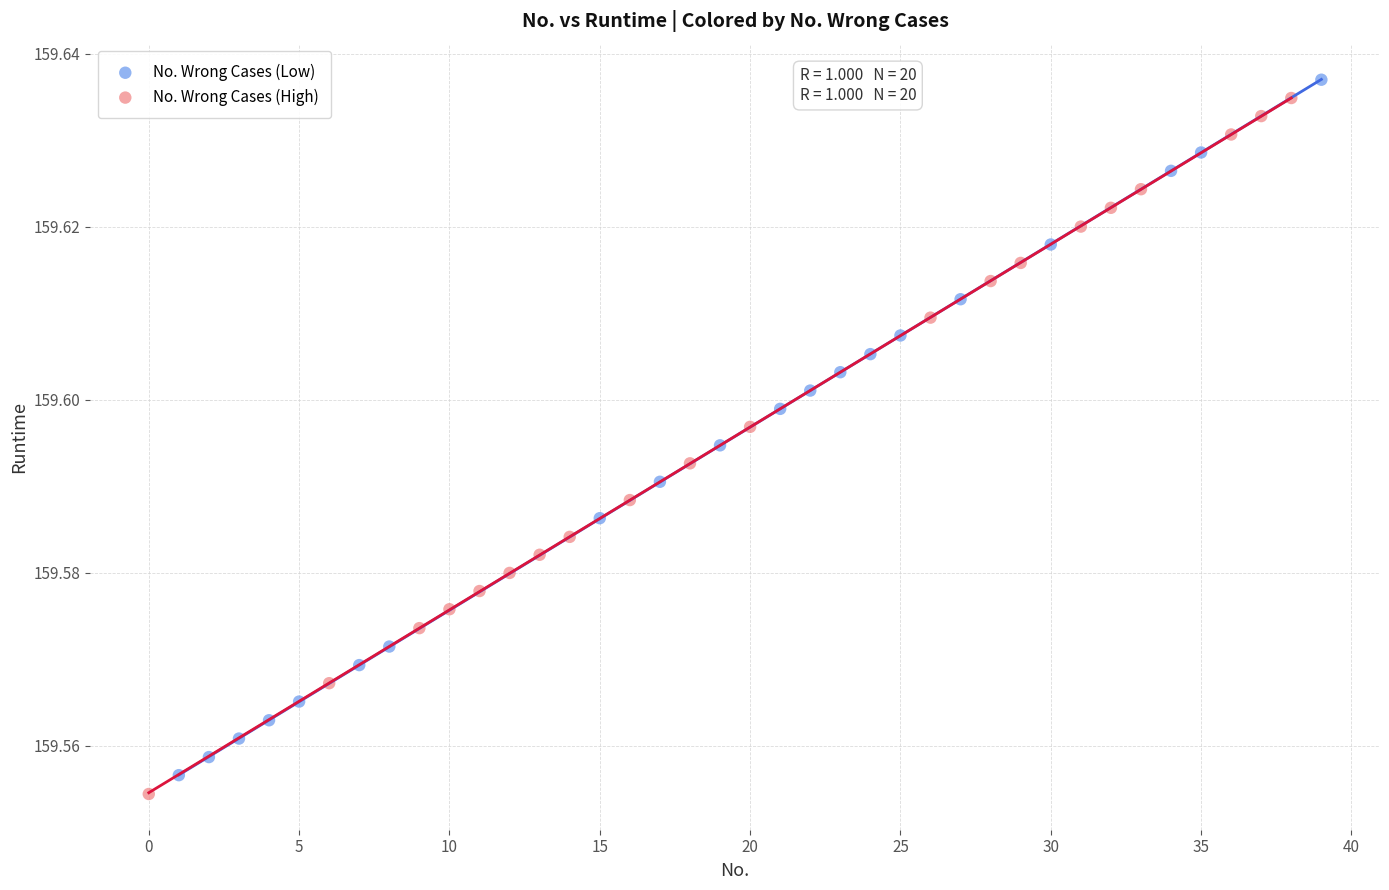

Which series reaches the maximum Y coordinate?

No. Wrong Cases (Low)